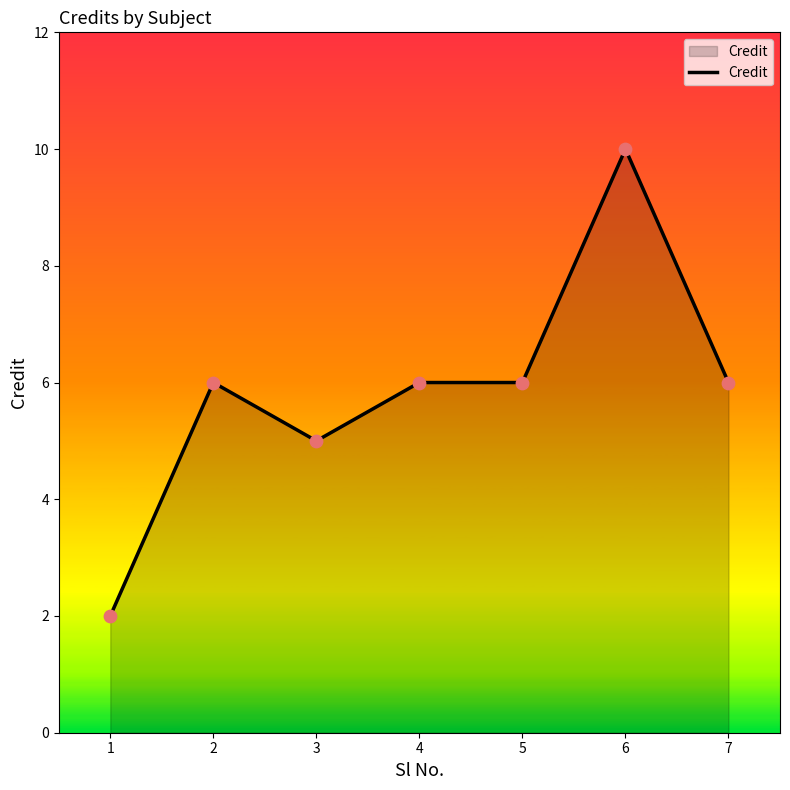

What is the ratio of the value at 7 to the value at 2?

1.0